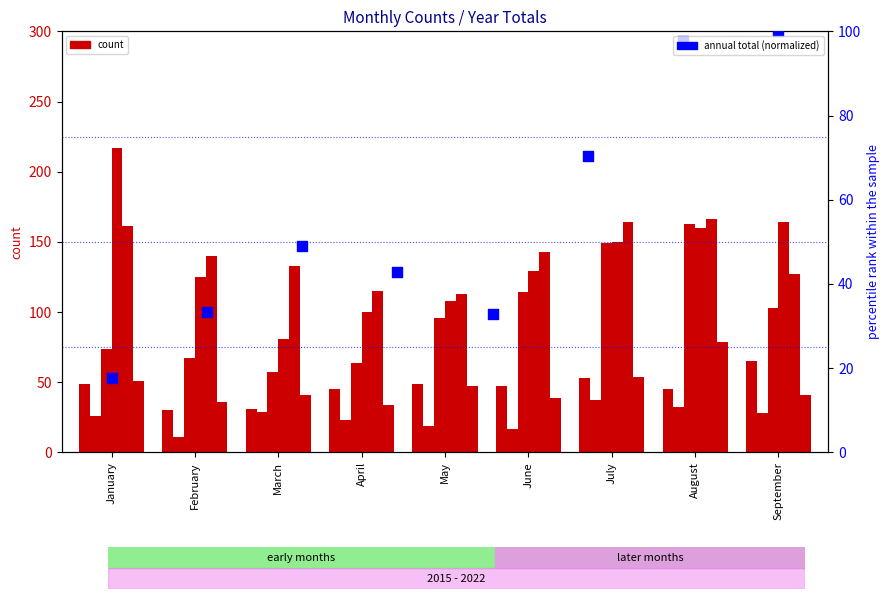

What is the change in value from February to April?

+9.4